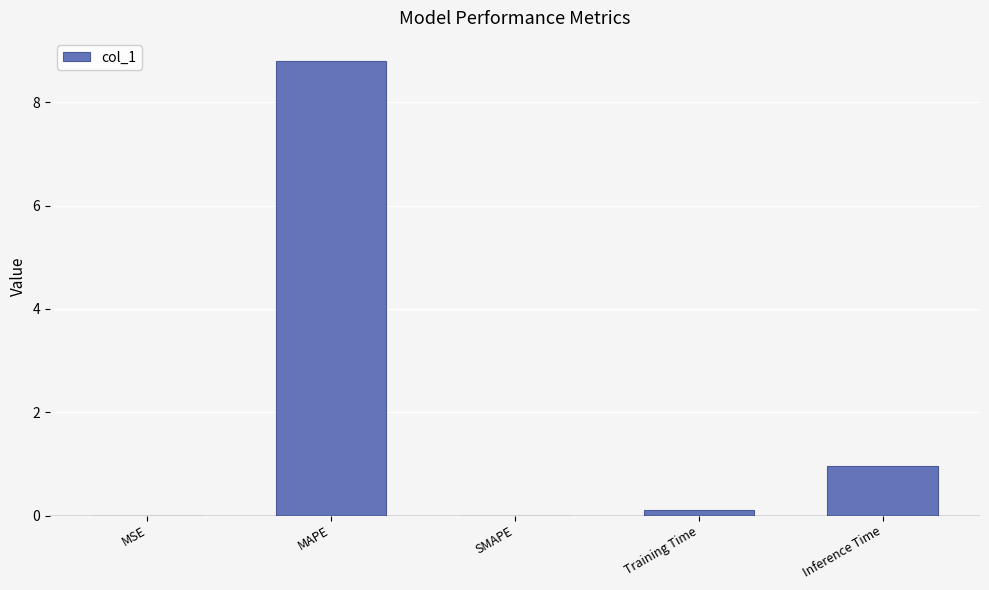

What is the sum of all values?

9.9